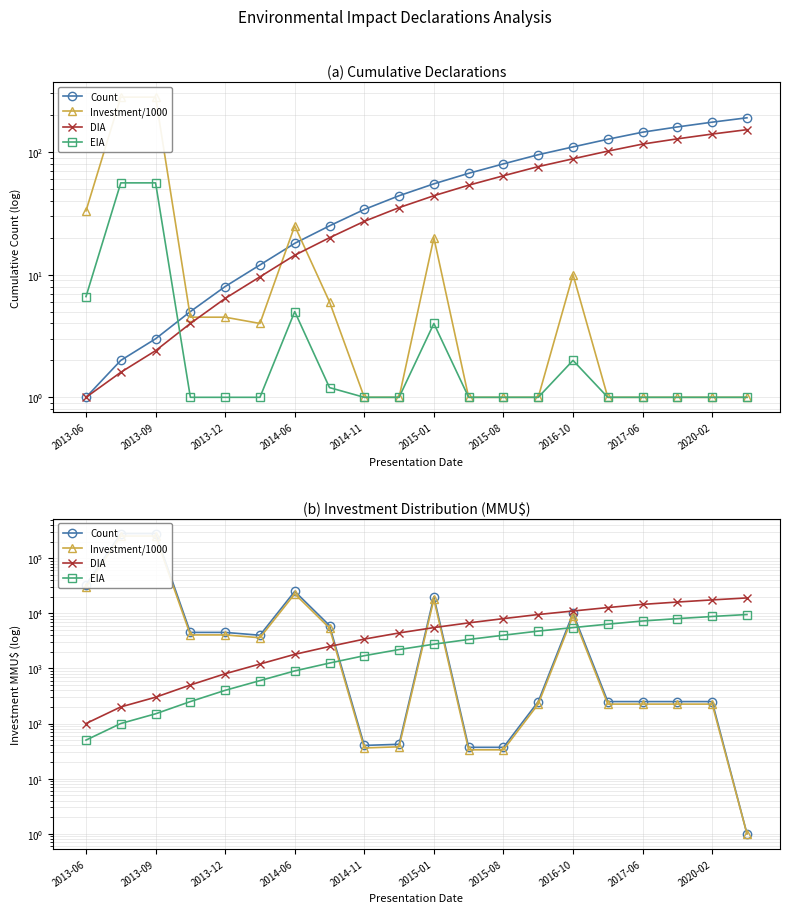

What are all the series names shown in the legend?

Count, Investment/1000, DIA, EIA